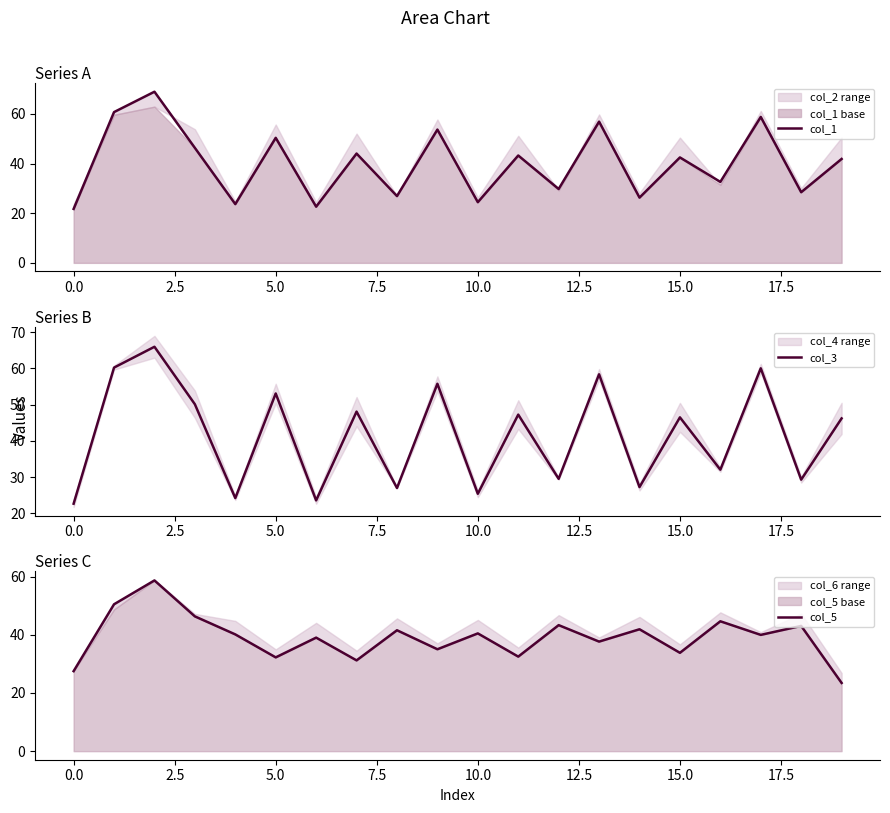

What is the value of the col_5 point at the 15th from the left?

41.9